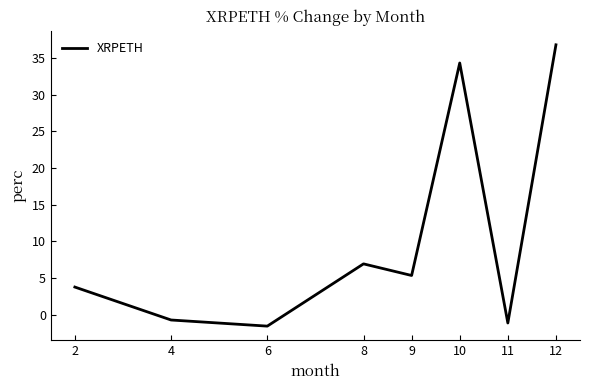

What is the difference between the maximum and minimum values?

38.4